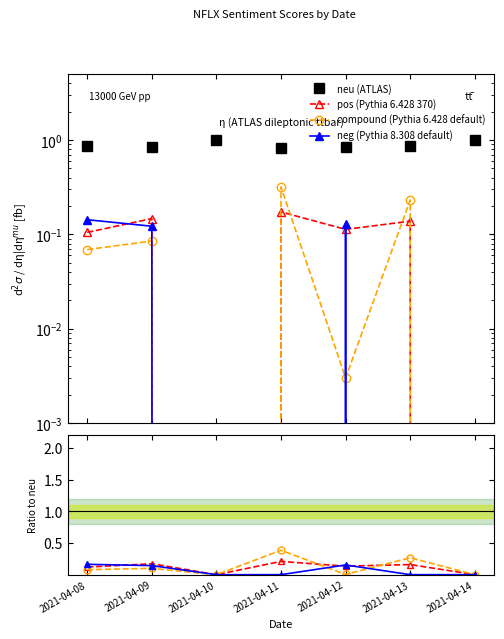

What is the difference between the second highest and minimum values in the neu series?

0.2